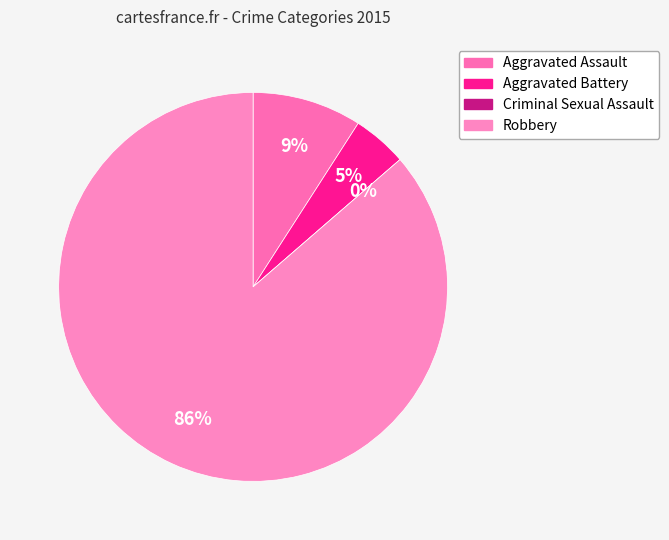

To the nearest percent, what is the average slice percentage?

25%